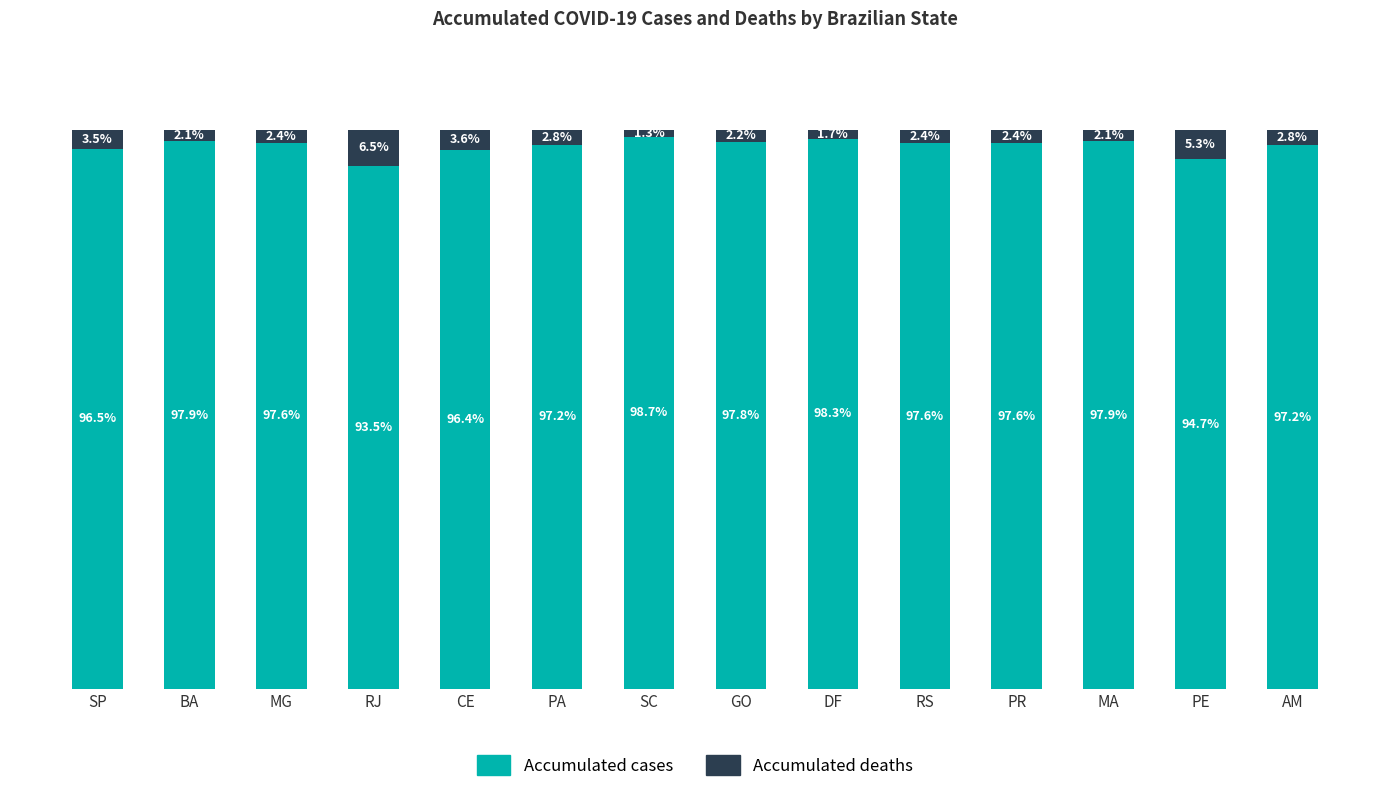

Where is Accumulated cases nearest to the value 96?

CE